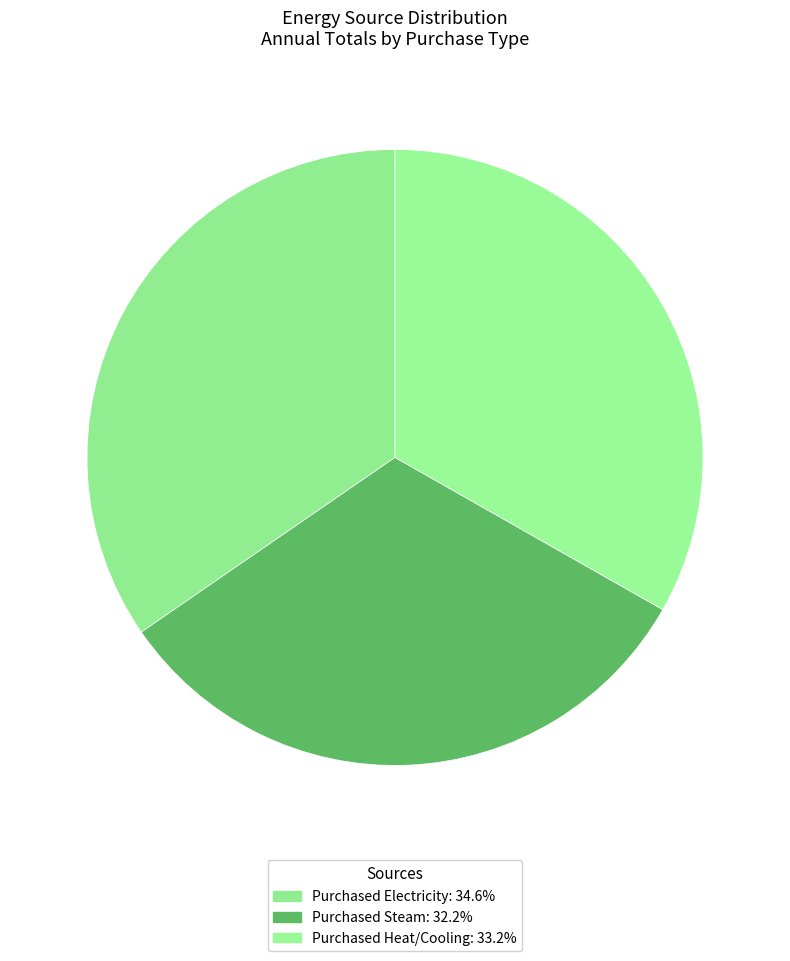

How many segments does this pie chart have?

3